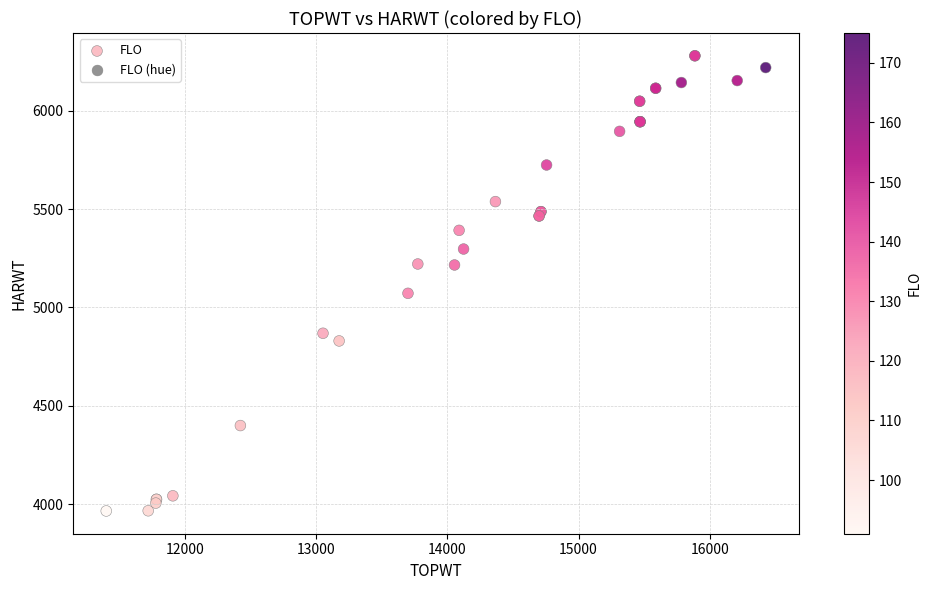

What Y value in the scatter plot is closest to 5122?

5072